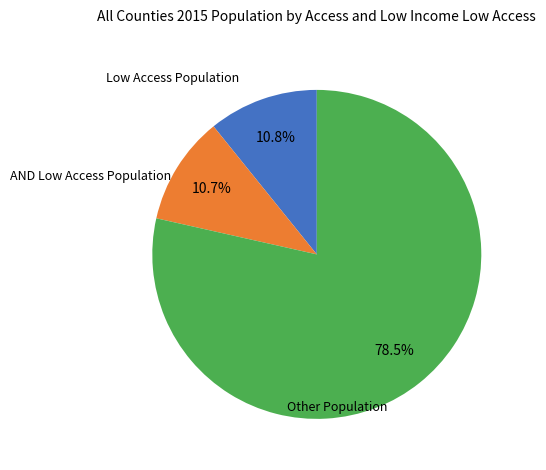

Does any single category account for the majority?

Yes